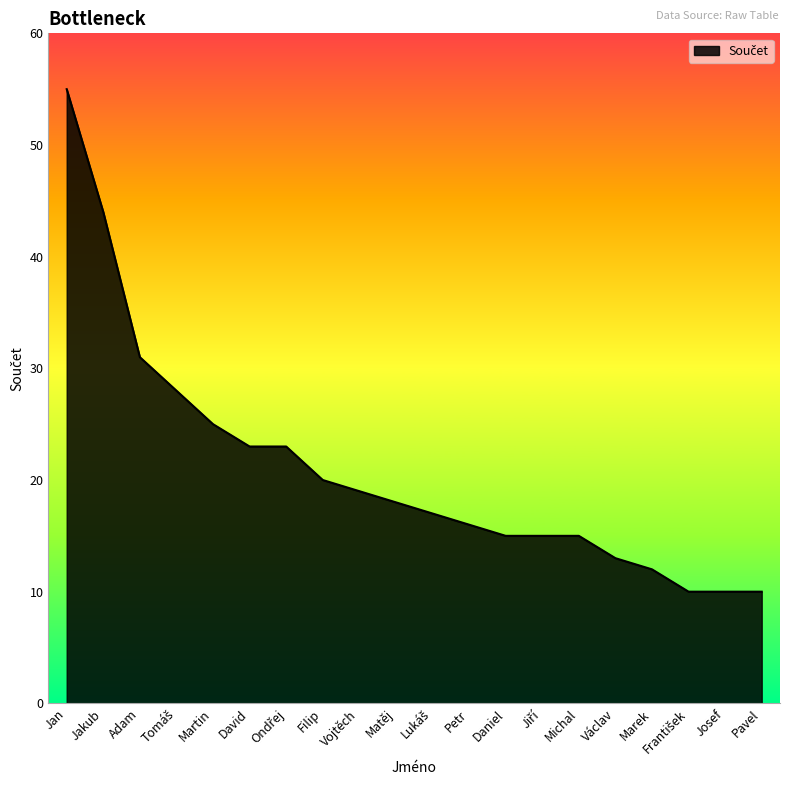

How many lines are shown in the chart?

1